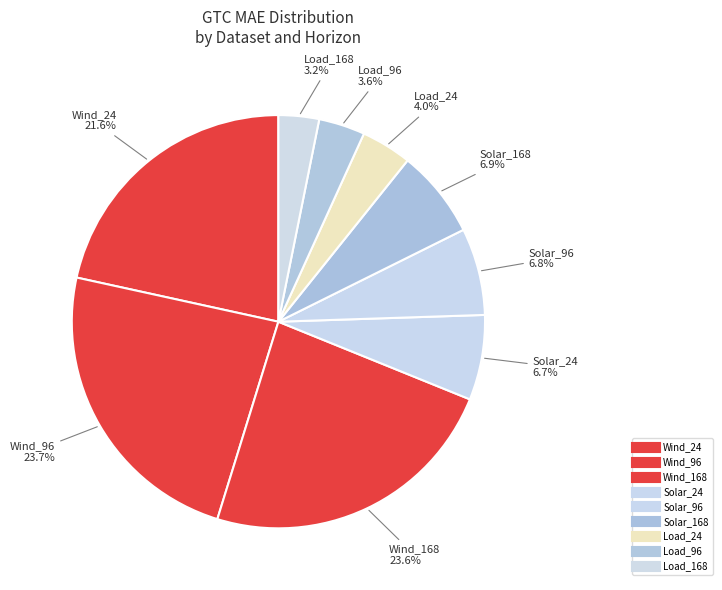

Rank the categories by value from lowest to highest.

Load_168, Load_96, Load_24, Solar_24, Solar_96, Solar_168, Wind_24, Wind_168, Wind_96